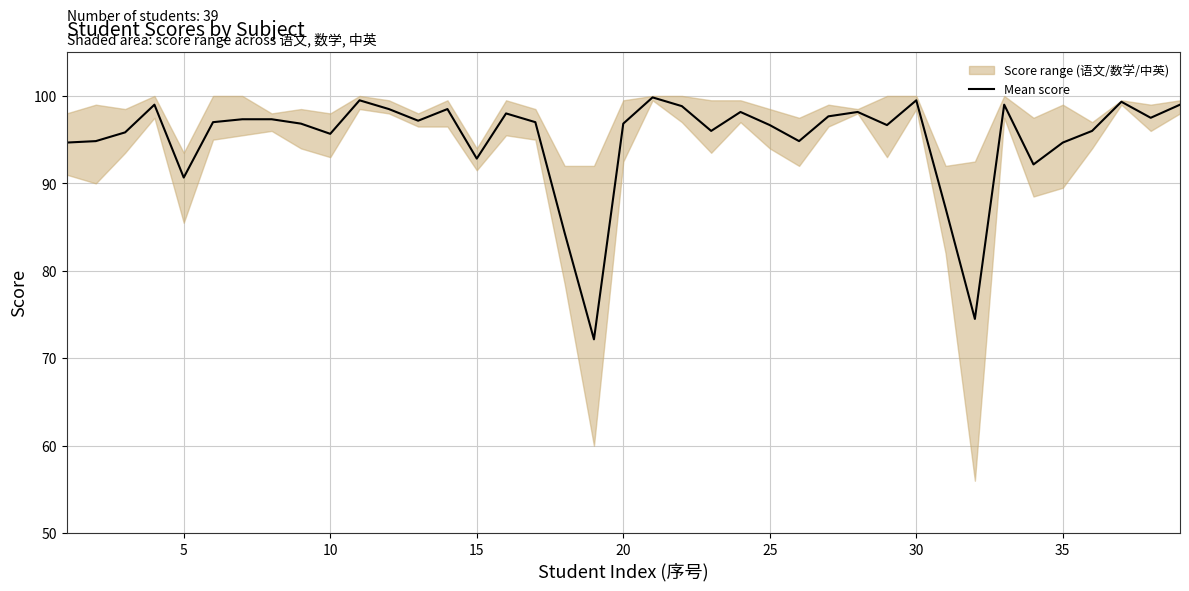

Reading right to left, list all the values displayed in this chart.

99.0	97.5	99.3	96.0	94.7	92.2	99.0	74.5	87.2	99.5	96.7	98.2	97.7	94.8	96.7	98.2	96.0	98.8	99.8	96.8	72.2	84.3	97.0	98.0	92.8	98.5	97.2	98.5	99.5	95.7	96.8	97.3	97.3	97.0	90.7	99.0	95.8	94.8	94.7